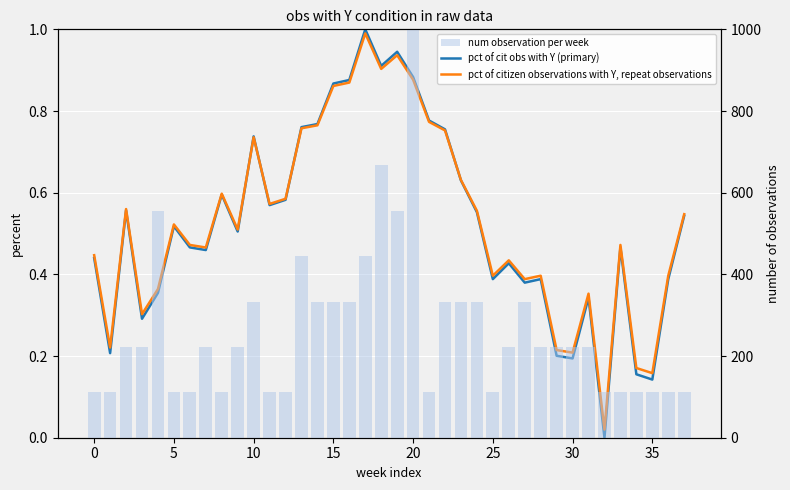

Is the value of pct of citizen observations with Y, repeat observations at 35 greater than the value of pct of cit obs with Y (primary) at 27?

Yes